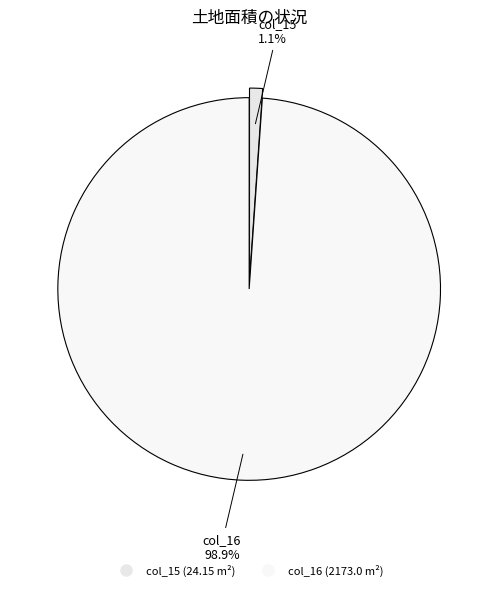

Is there any slice that represents more than half of the pie?

Yes